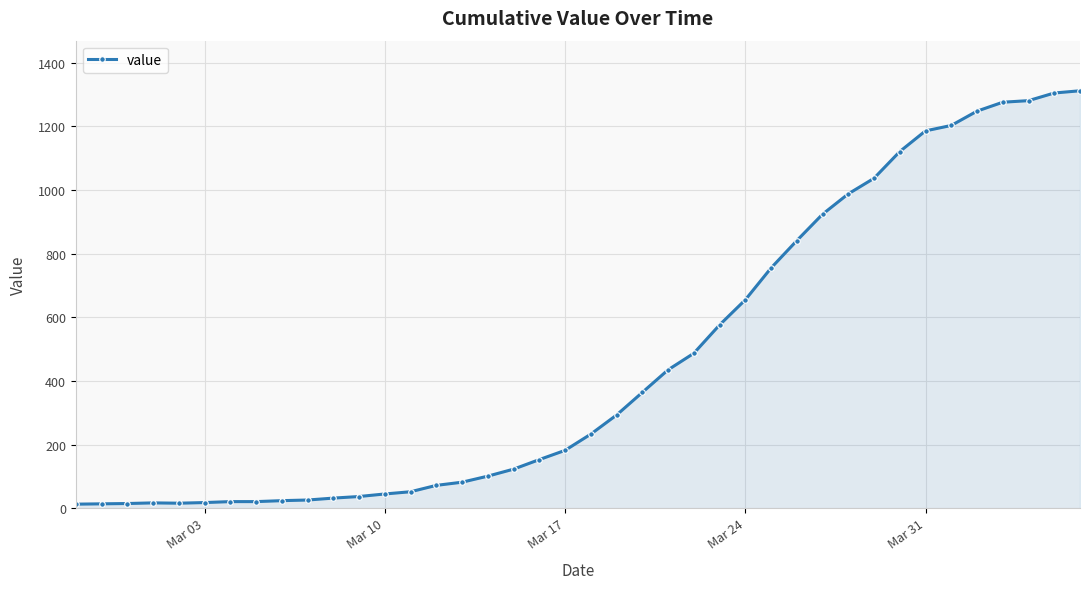

What is the greatest value displayed?

1312